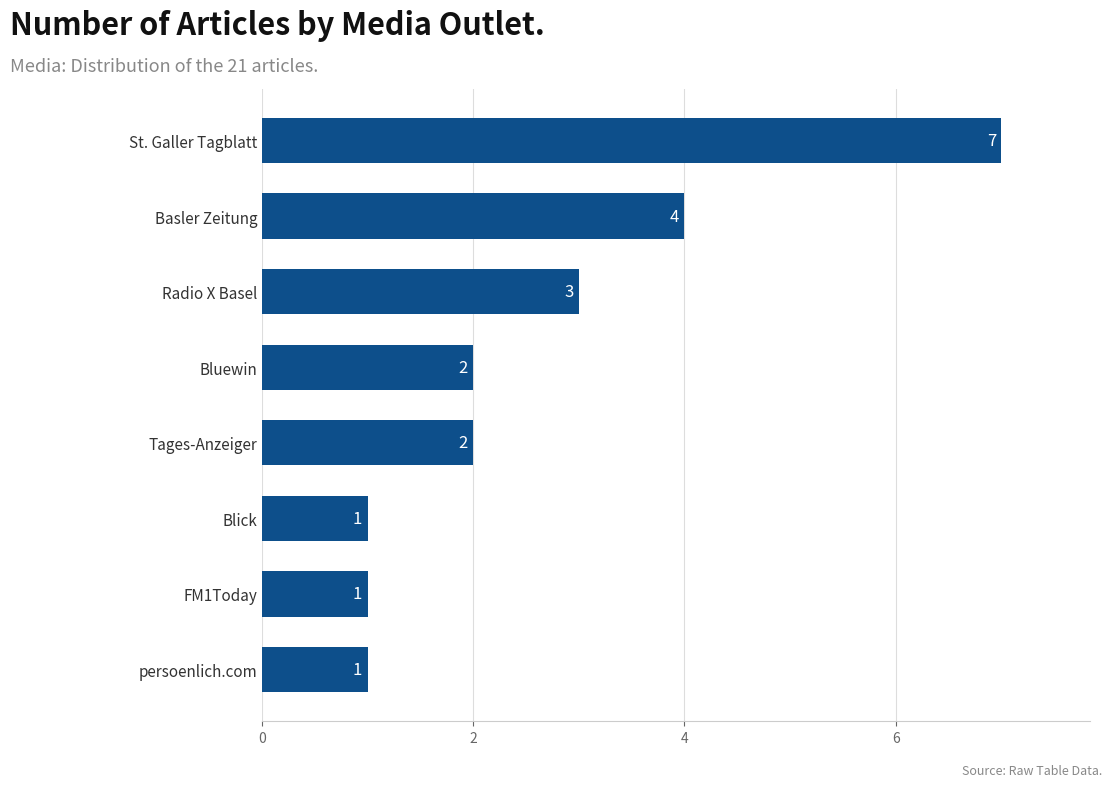

What is the average value?

3